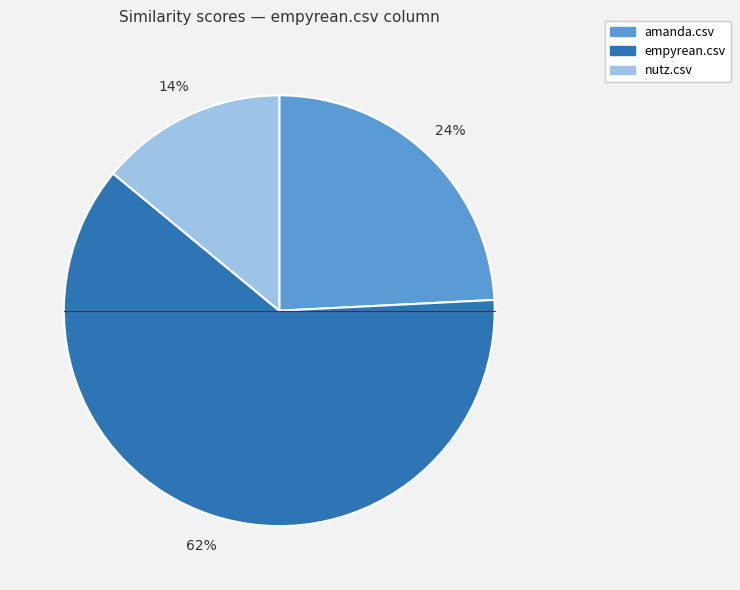

True or false: amanda.csv accounts for 14% of the total.

False